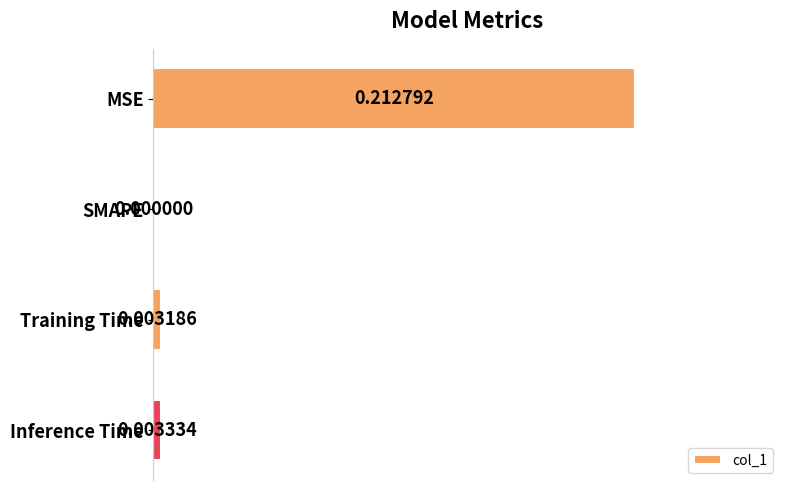

Between SMAPE and Training Time, which is larger?

Training Time